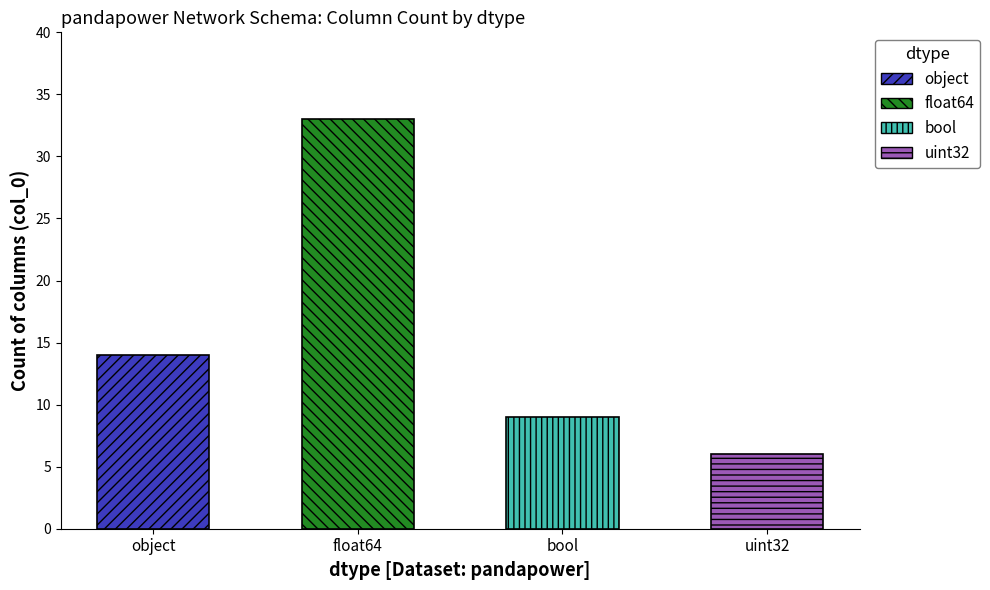

At which category does the chart reach its minimum across all series?

uint32